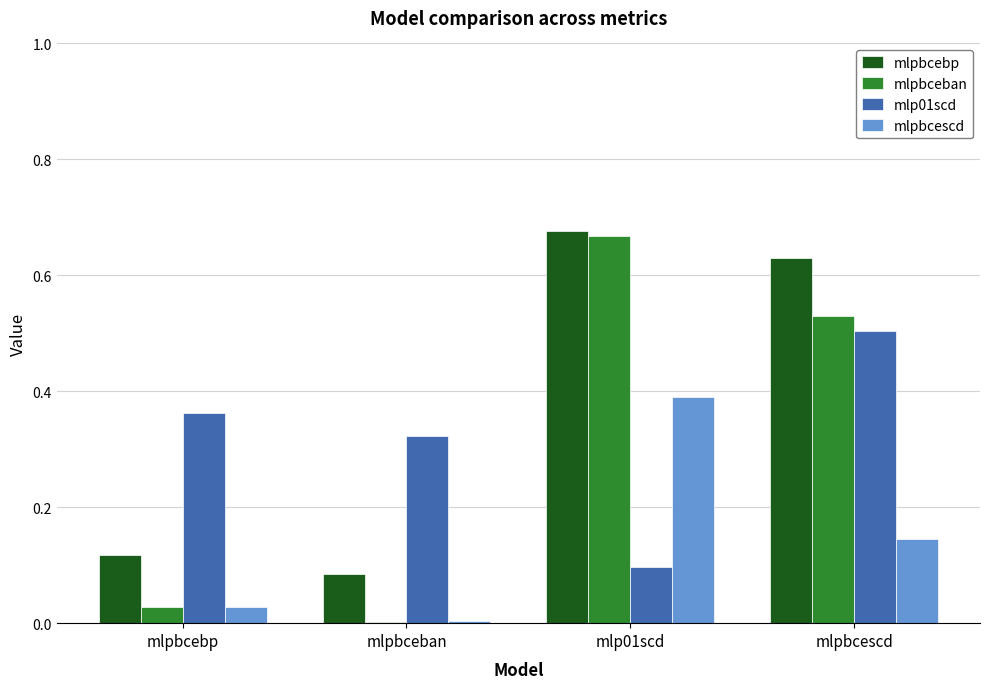

Which series has the largest total across all categories?

mlpbcebp